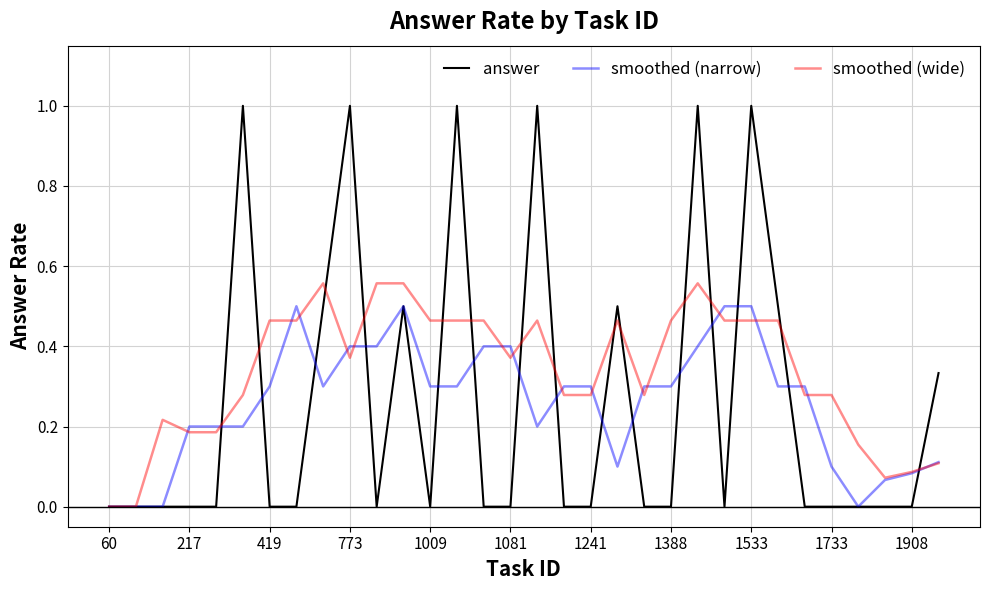

Which series has the largest total across all categories?

smoothed (wide)